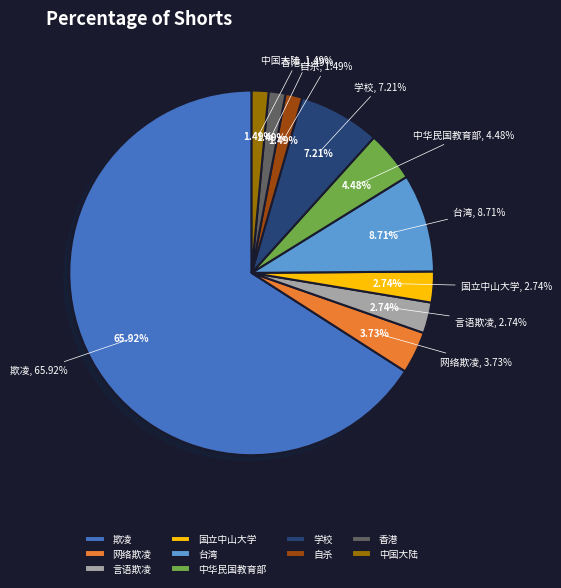

True or false: 中国大陆 accounts for 16% of the total.

False